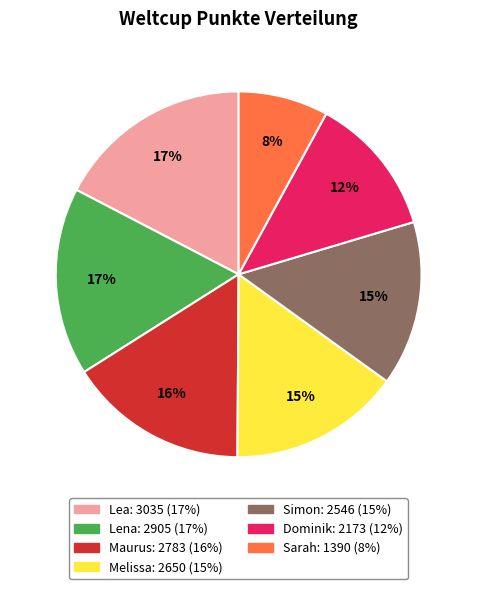

Between Simon and Lena, which is larger?

Lena